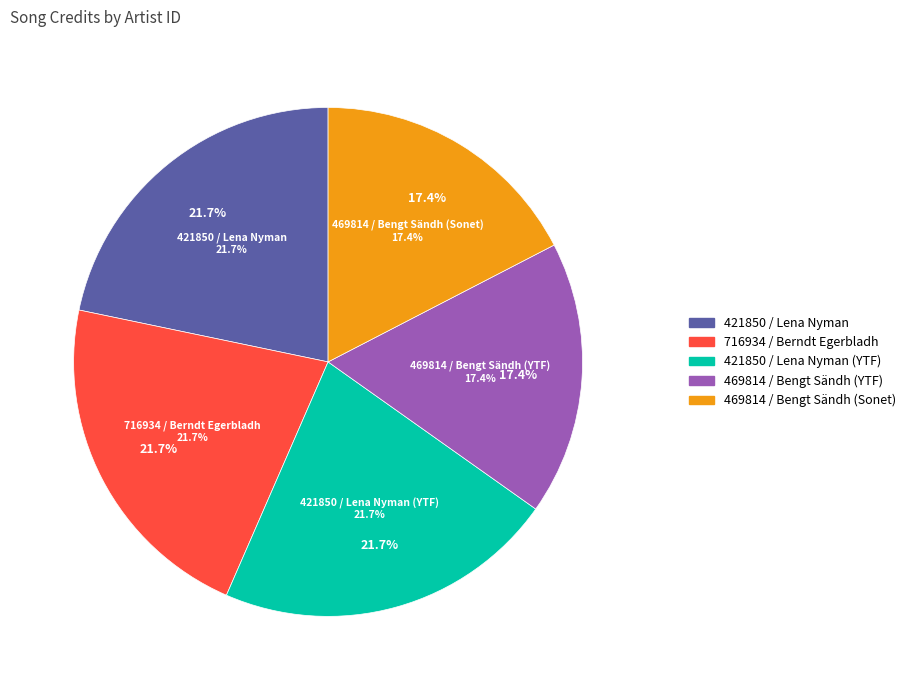

True or false: 469814 / Bengt Sändh (YTF) accounts for 17% of the total.

True